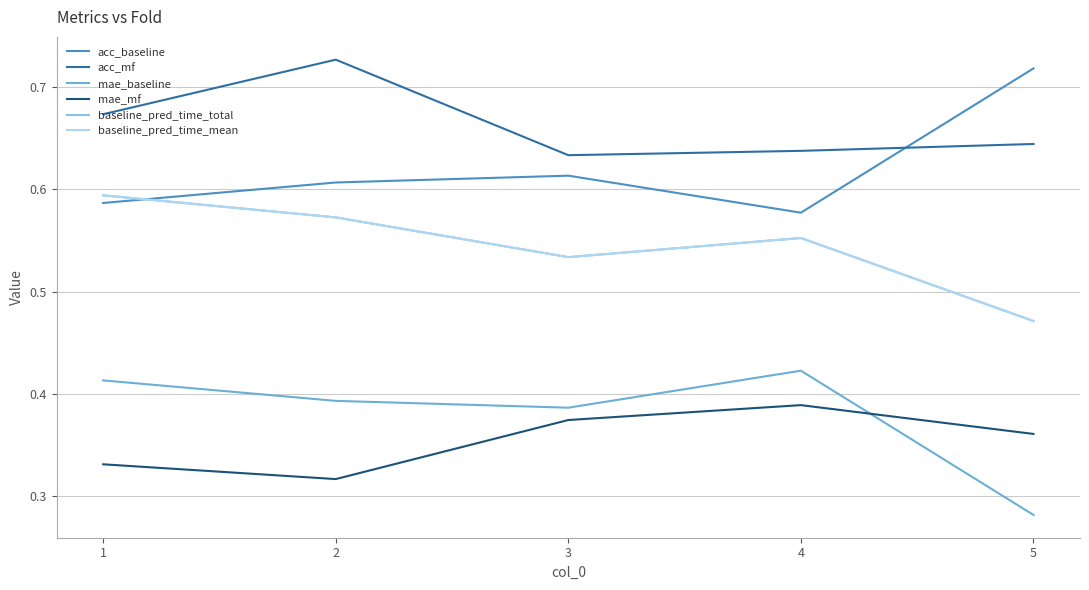

Does the chart display data point markers on the line(s)?

No